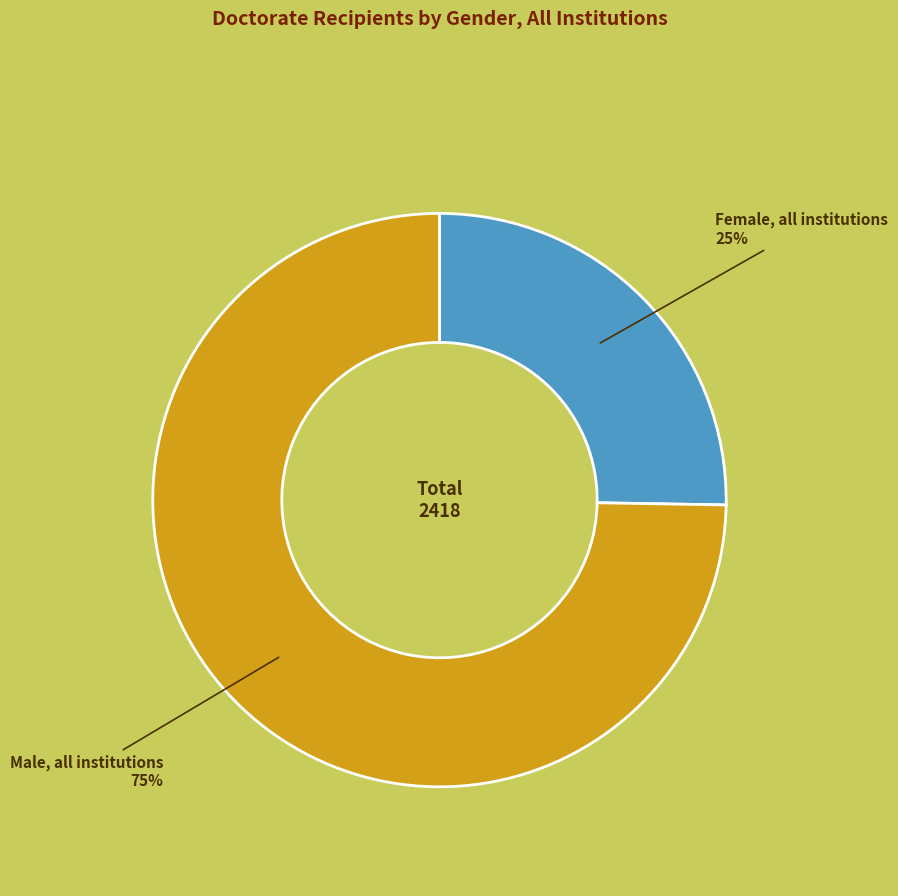

Does any single category account for the majority?

Yes